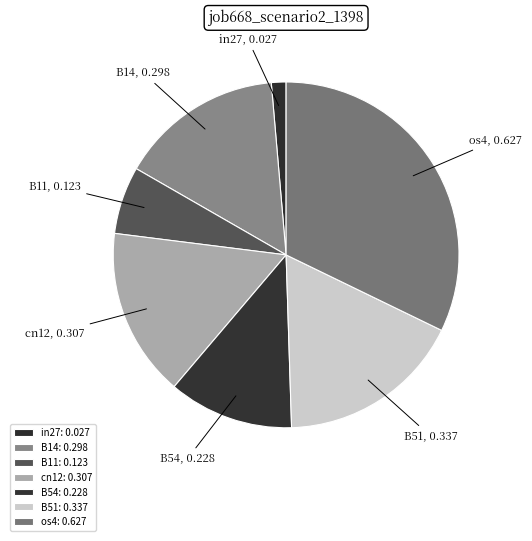

To the nearest percent, what is the combined percentage of B11 and B51?

24%